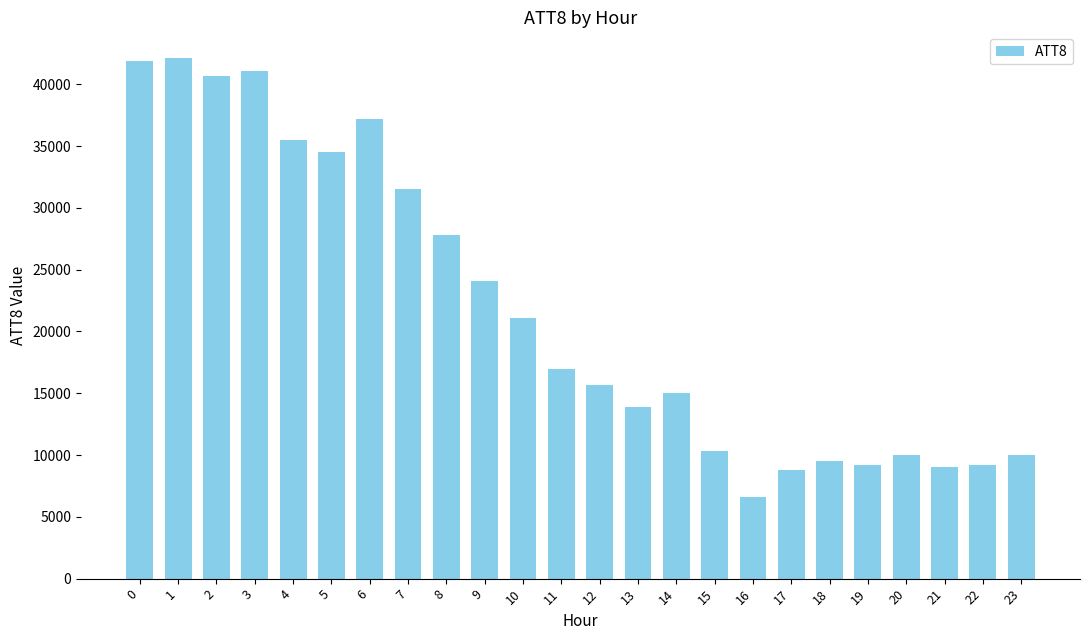

At which label is the value closest to 24350?

9